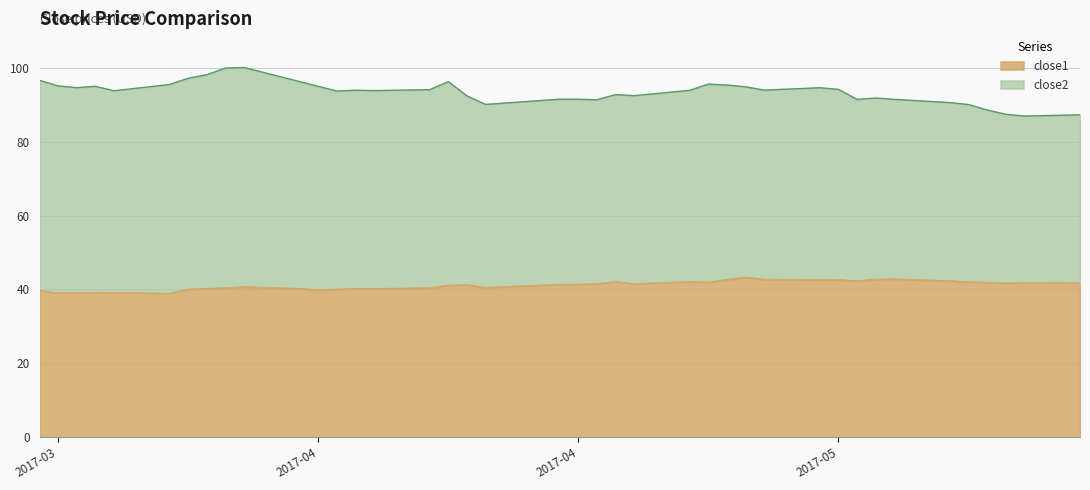

What are all the series names shown in the legend?

close1, close2